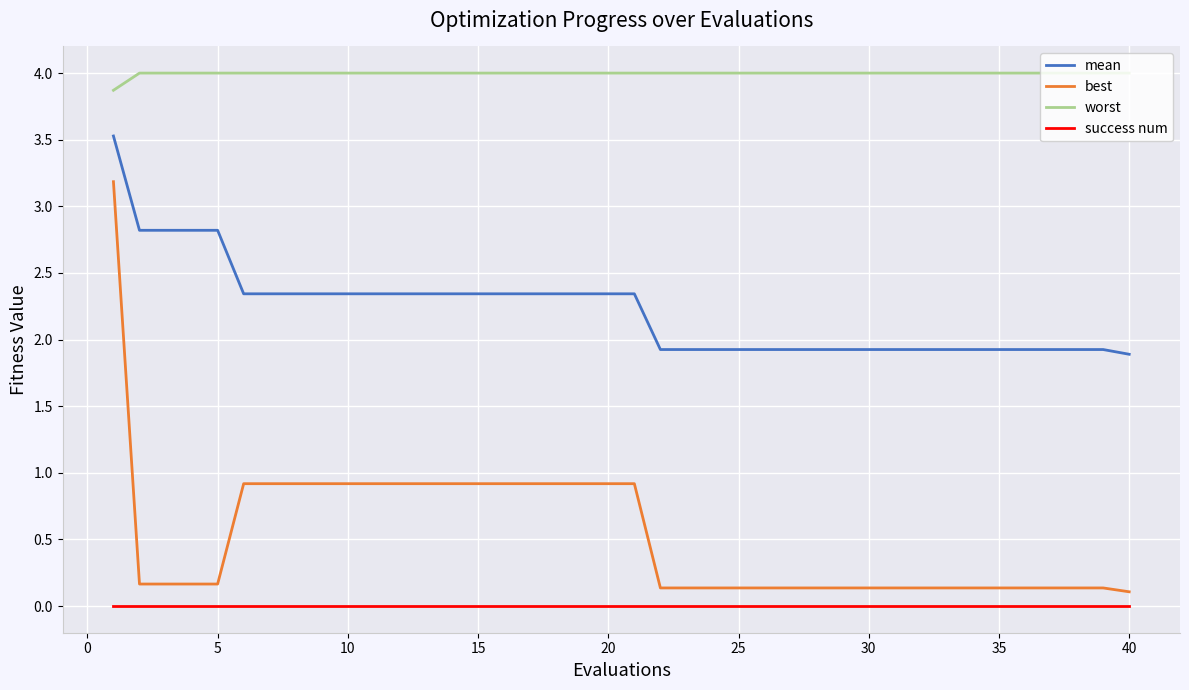

Rank the series by their maximum value, from lowest to highest.

success num, best, mean, worst